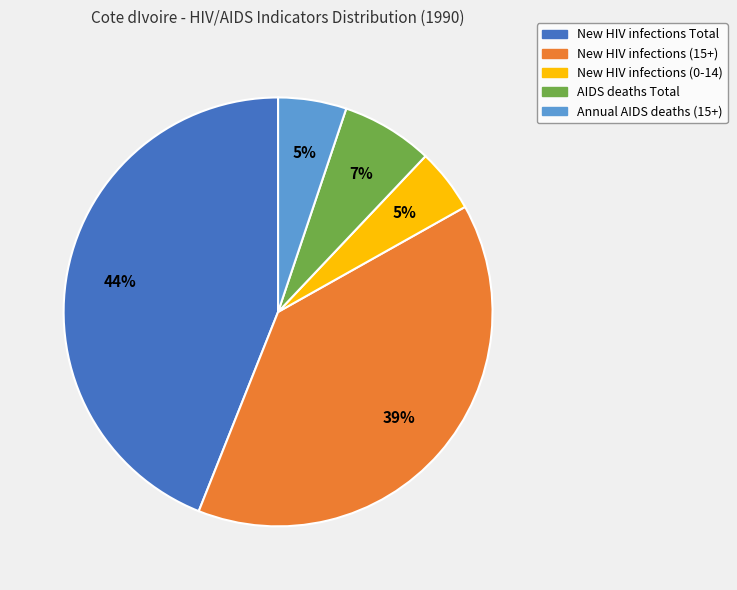

To the nearest percent, what is the combined percentage of New HIV infections (0-14) and Annual AIDS deaths (15+)?

10%